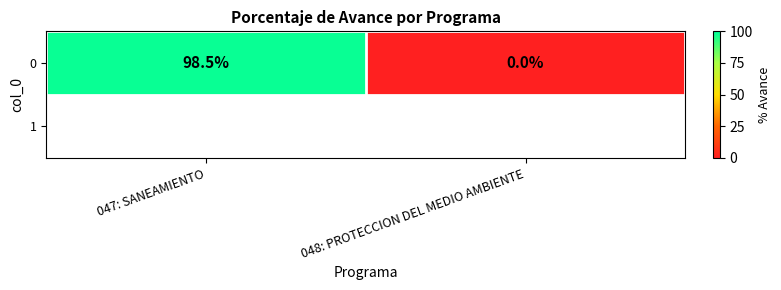

What is the greatest value displayed?

98.5